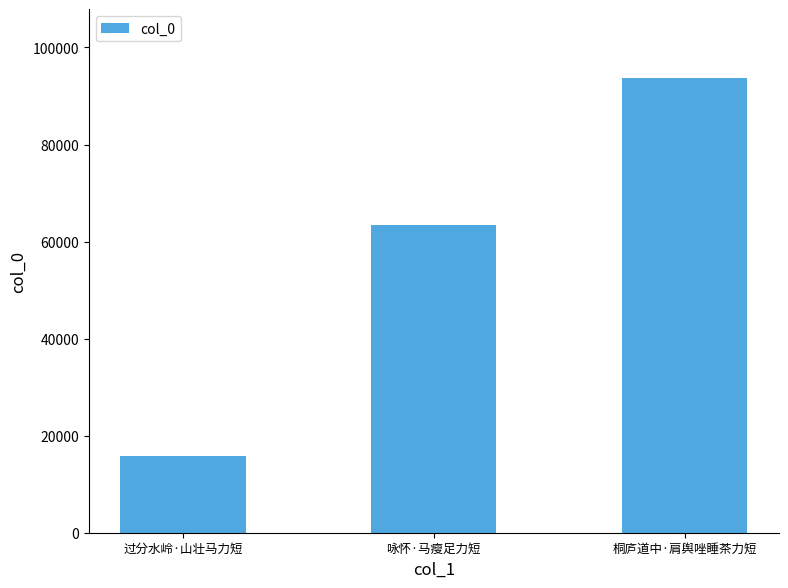

Rank the categories by value from highest to lowest.

桐庐道中·肩舆唑睡茶力短, 咏怀·马瘦足力短, 过分水岭·山壮马力短